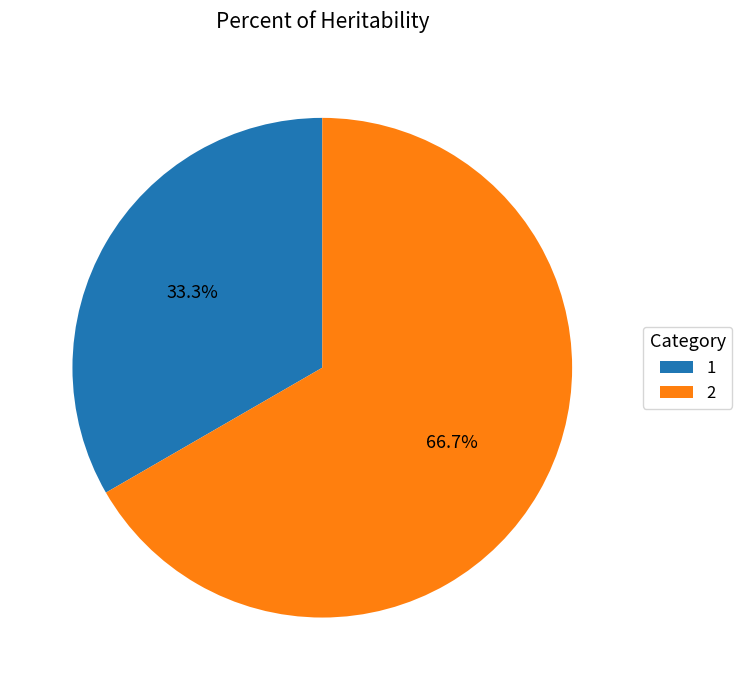

To the nearest percent, what portion does 1 represent?

33%